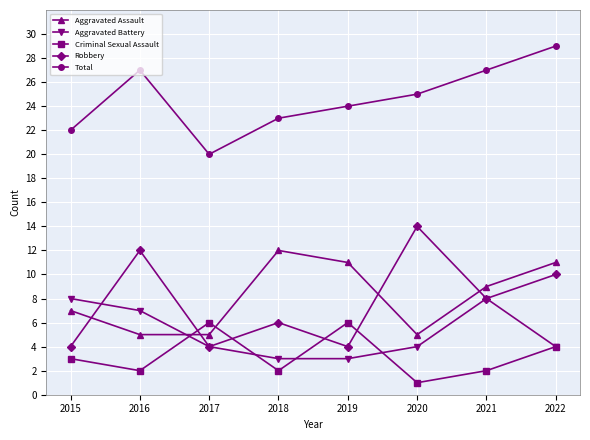

What is the difference between the highest and lowest values at 2022?

25